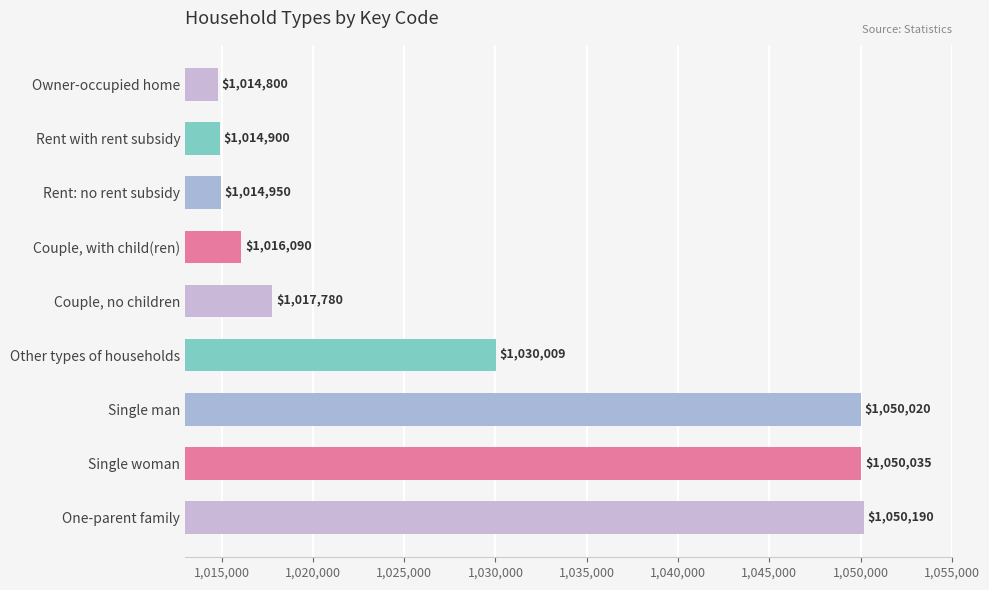

What is the value of the 2nd bar from the top?

1014900